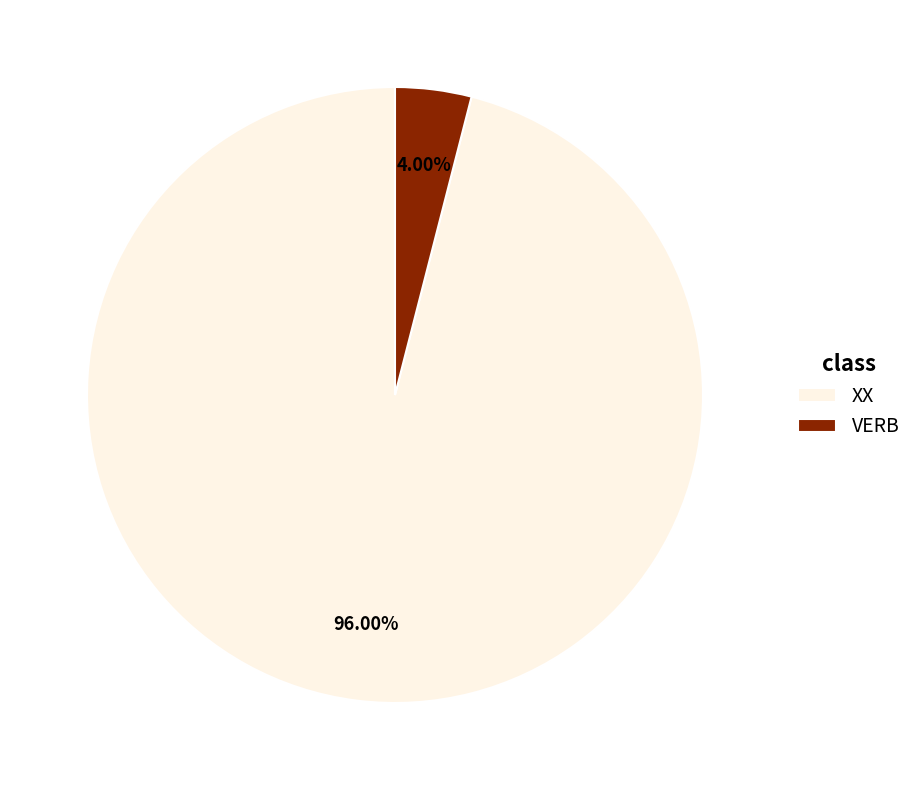

The XX slice represents 82% of the pie. True or false?

False